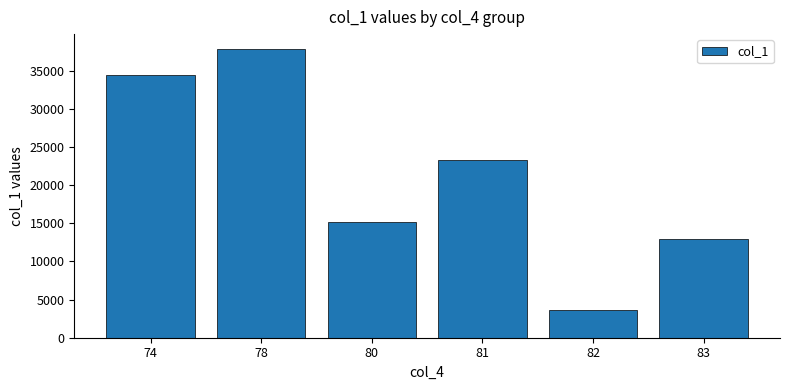

Does the chart contain any negative values?

No